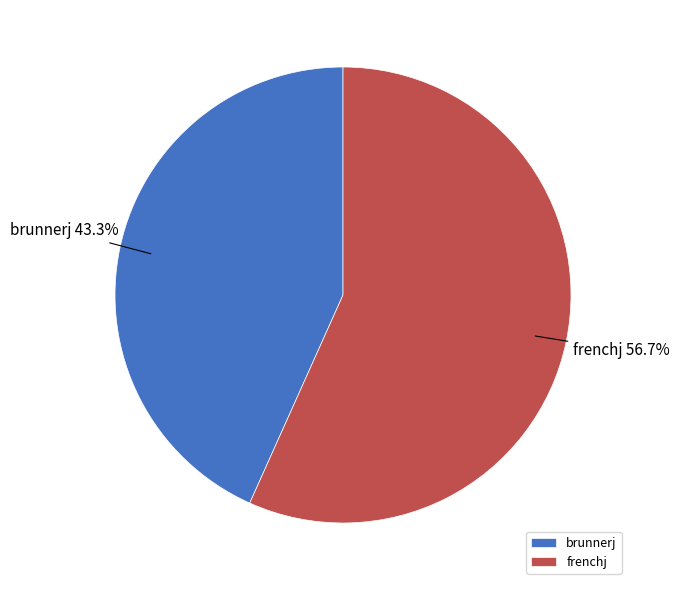

What is the ratio of the value at frenchj to the value at brunnerj?

1.3